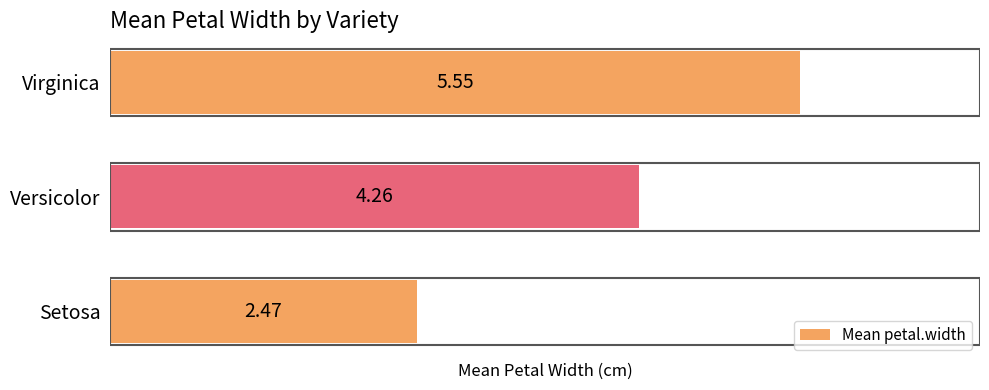

Where is the data nearest to the value 4?

Versicolor